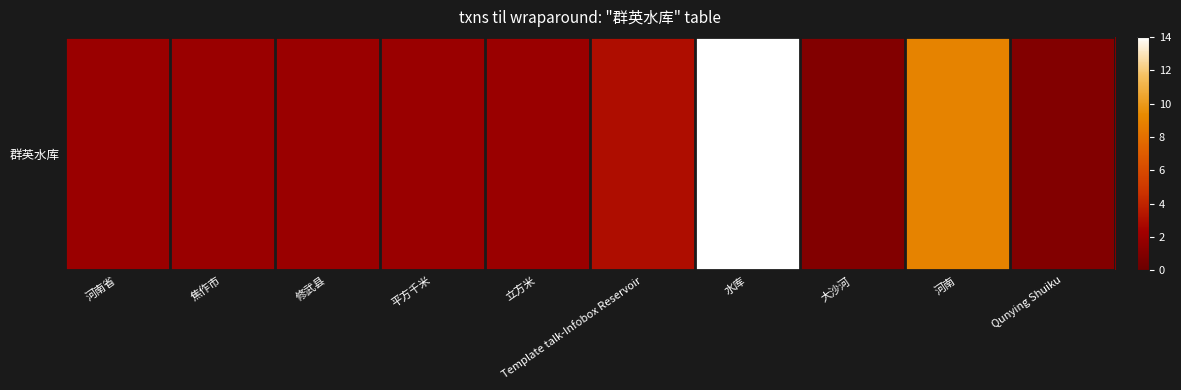

How many data points are less than 2?

2